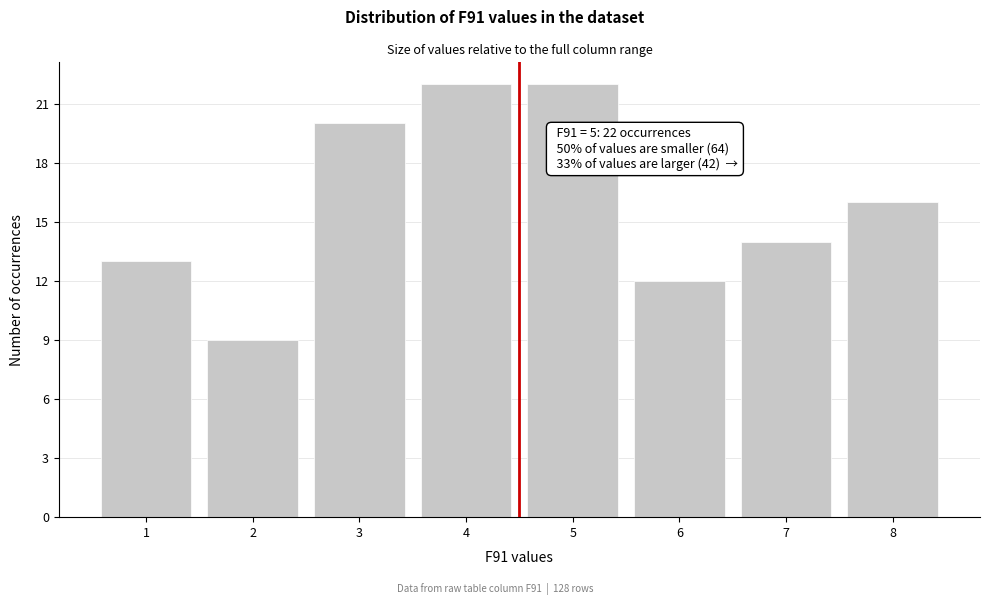

Reading left to right, extract all data points from this chart.

1=13	2=9	3=20	4=22	5=22	6=12	7=14	8=16